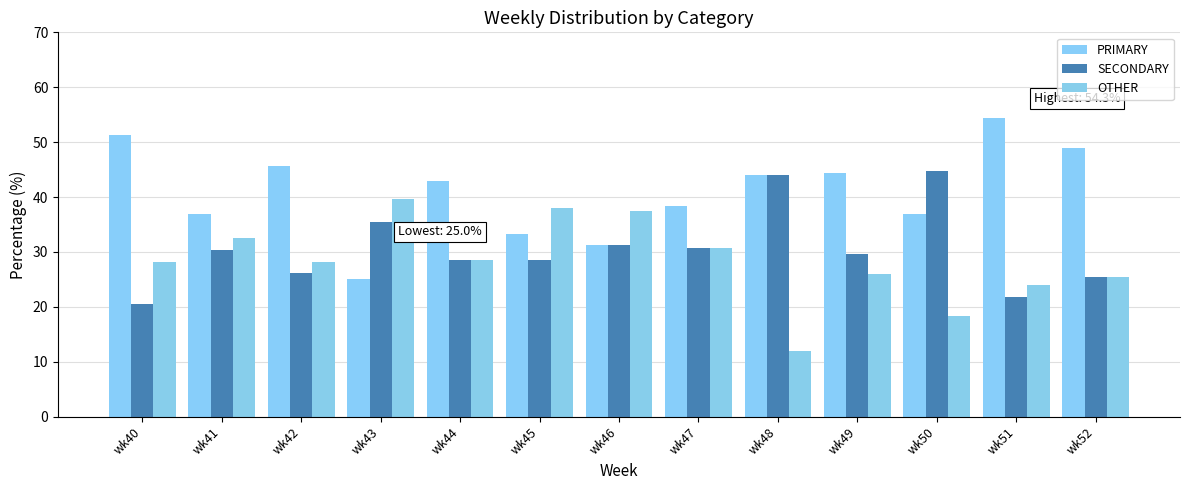

Which series has the largest total across all categories?

PRIMARY